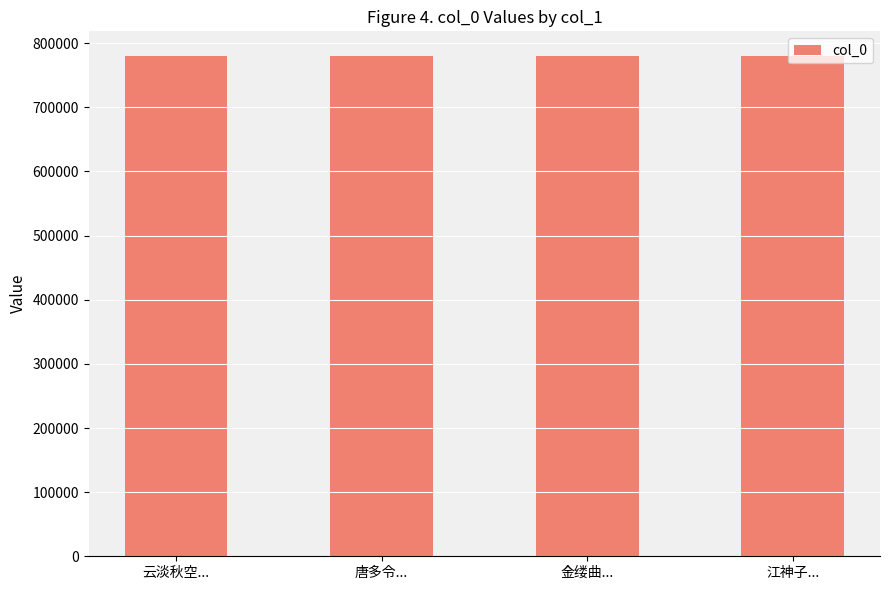

What position from the left is 云淡秋空...?

1